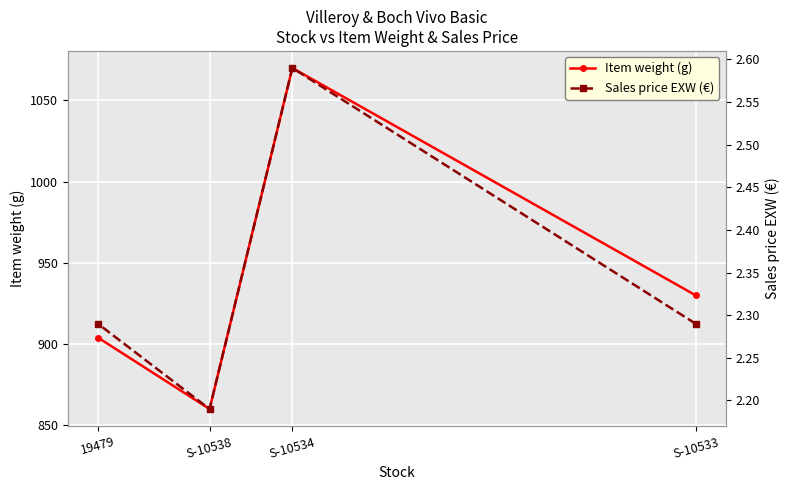

The Sales price EXW (€) series shows 3.3 at S-10538. True or false?

False